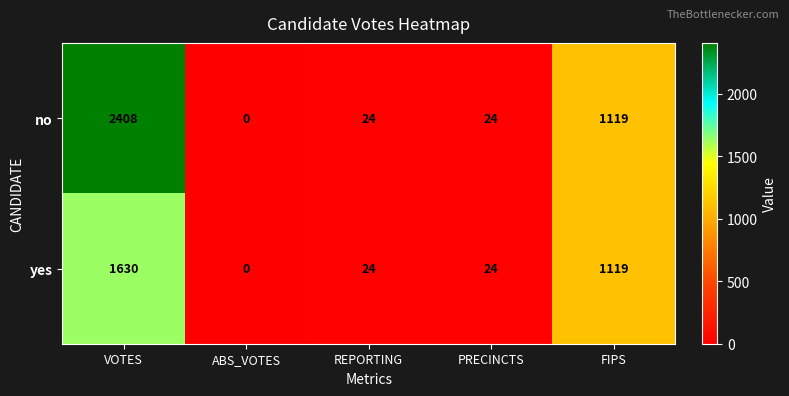

The value of no at VOTES is 2408. True or false?

True